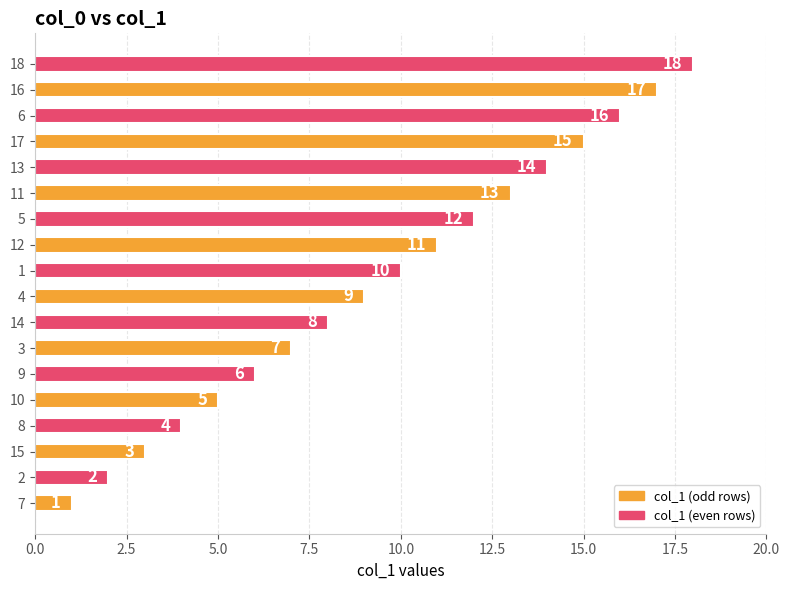

Read the value at 10.

5